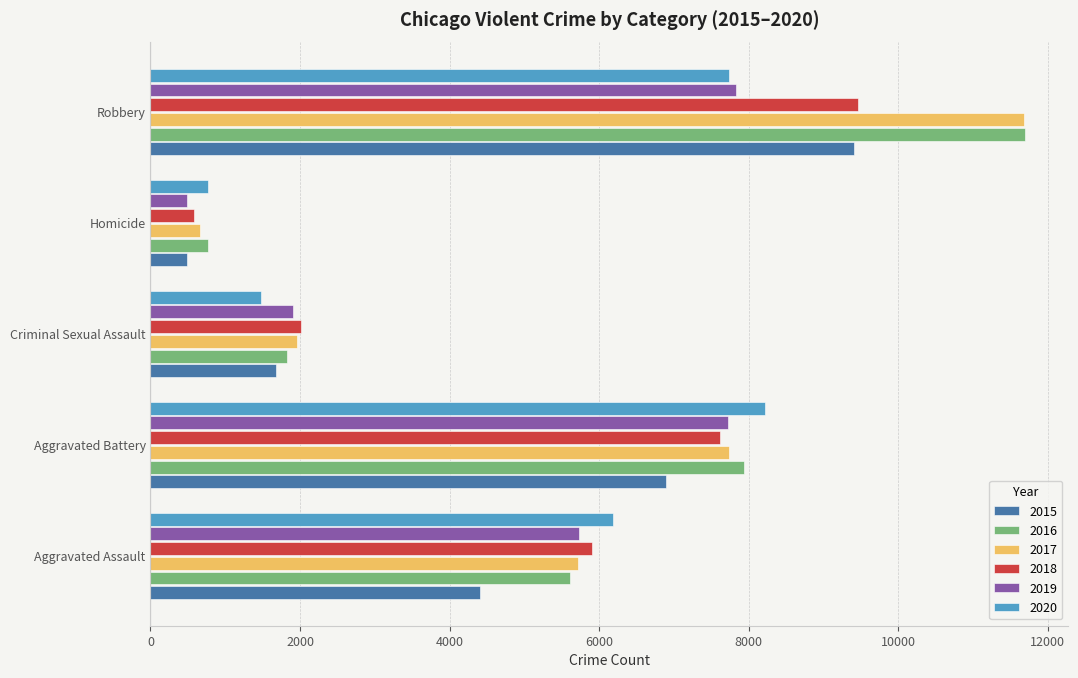

Between Criminal Sexual Assault and Homicide, which series saw the biggest shift?

2018